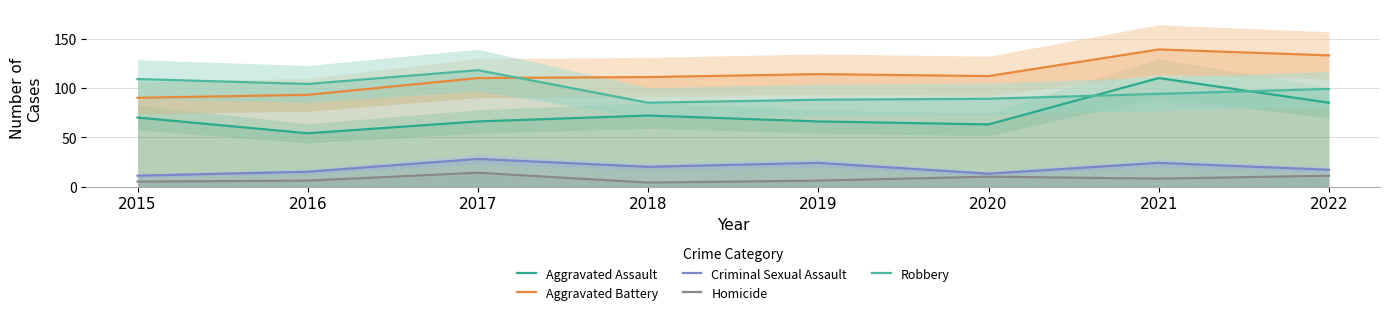

How many intersections are there between Aggravated Battery and Robbery?

1